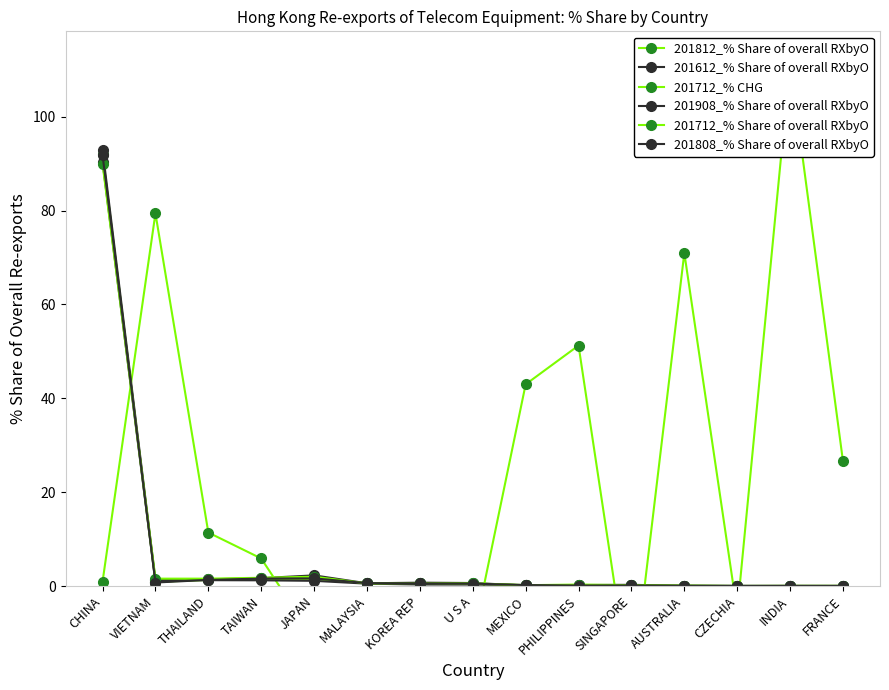

How many lines are shown in the chart?

6